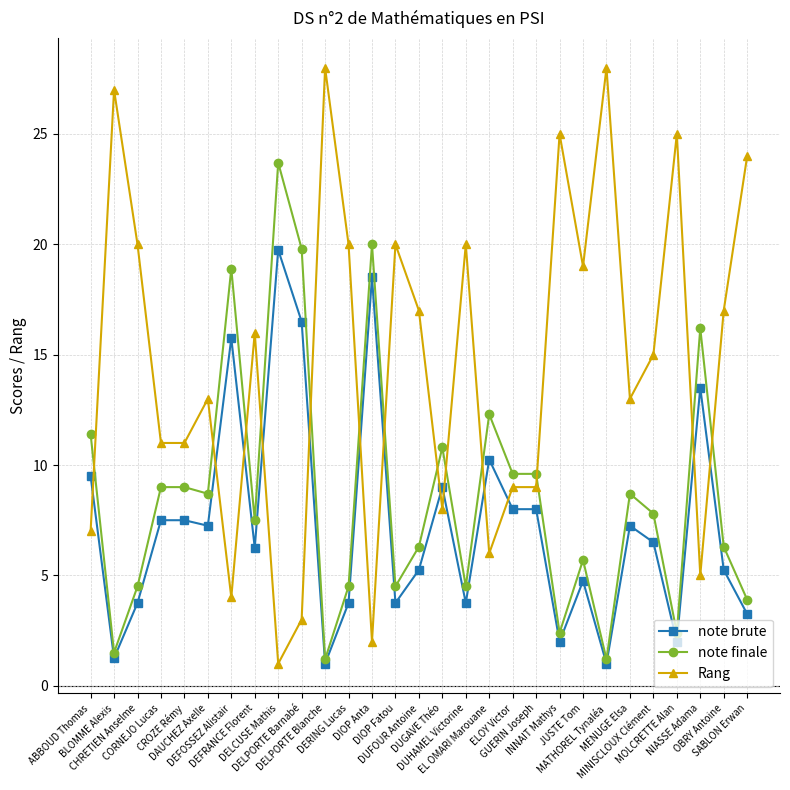

What is the maximum value for Rang?

28.0